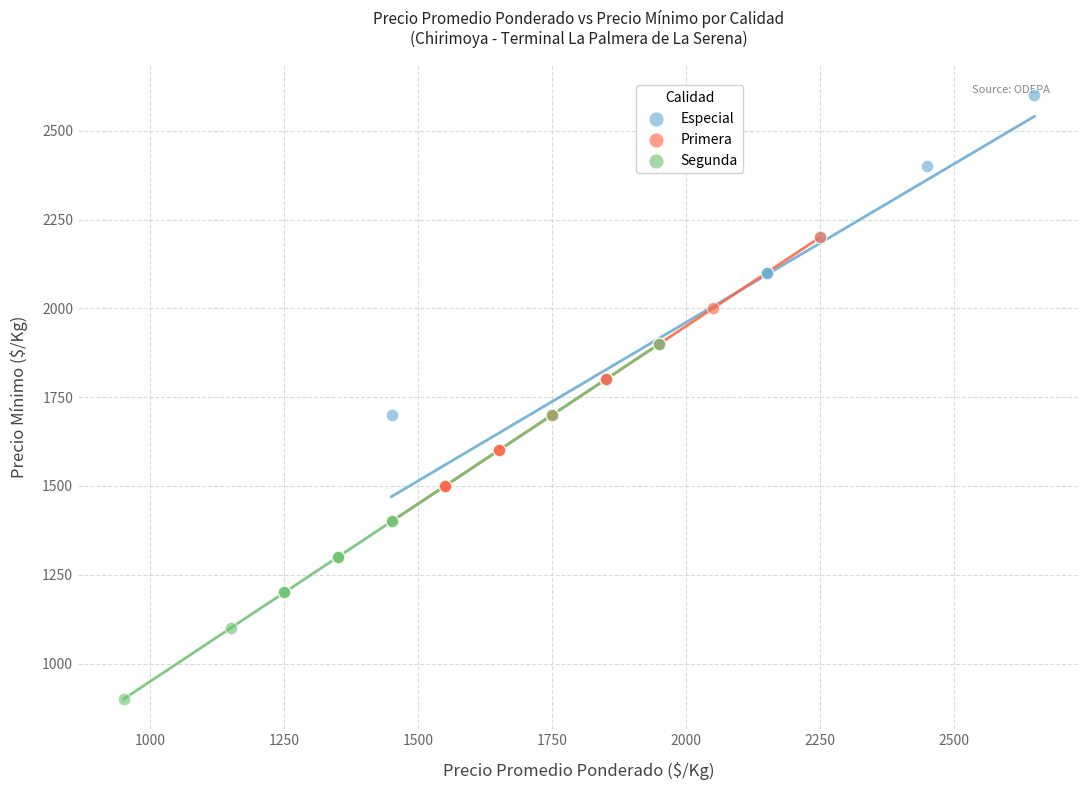

Which series has the widest spread of Y values?

Segunda